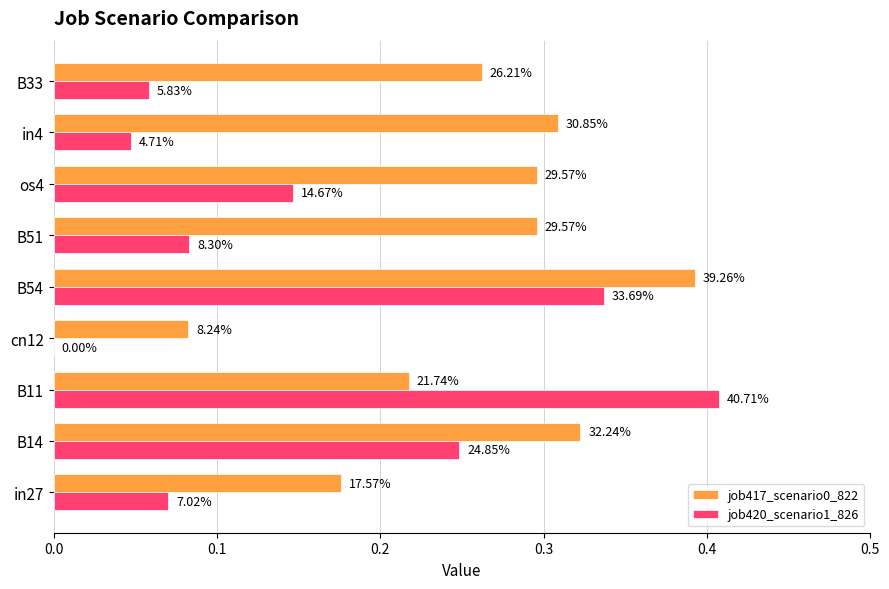

At how many categories does at least one series exceed 0?

9